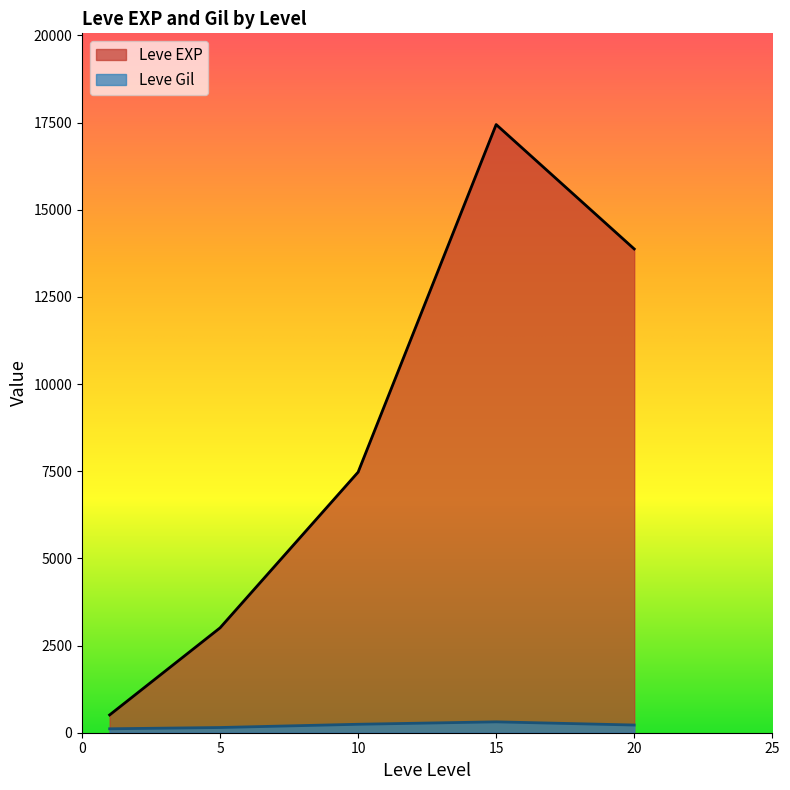

What value does the Leve Gil series have at 5?

149.3